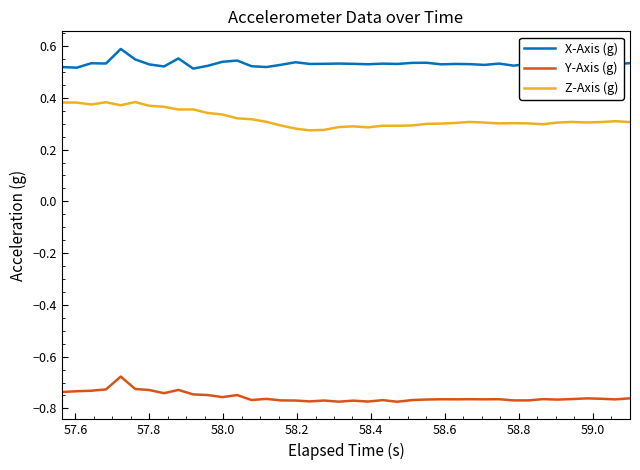

What is the sum of all Z-Axis (g) values?

12.8